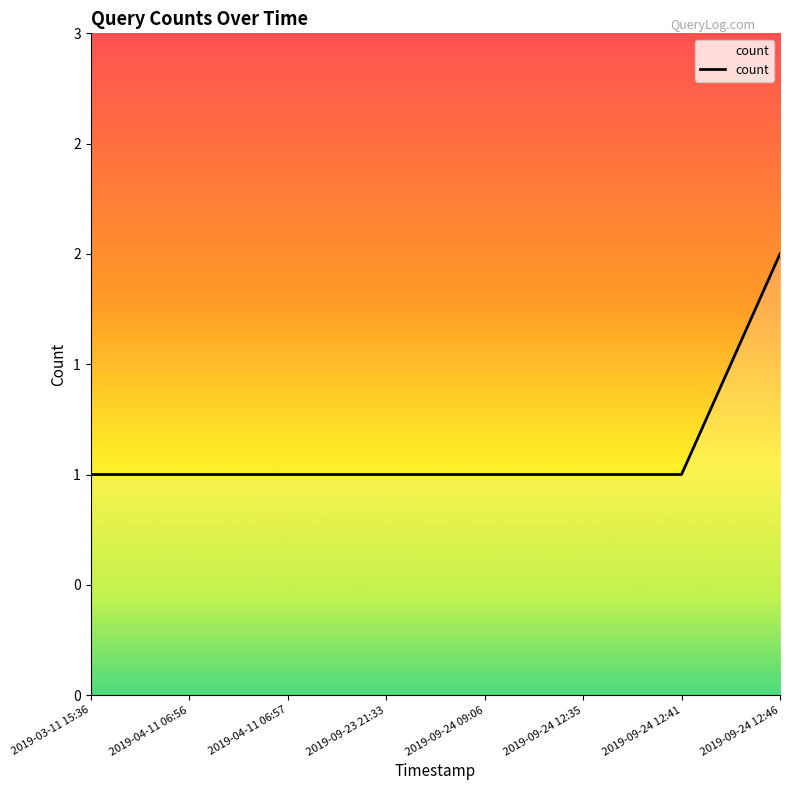

Rank the categories by value from highest to lowest.

2019-09-24 12:46, 2019-03-11 15:36, 2019-04-11 06:56, 2019-04-11 06:57, 2019-09-23 21:33, 2019-09-24 09:06, 2019-09-24 12:35, 2019-09-24 12:41